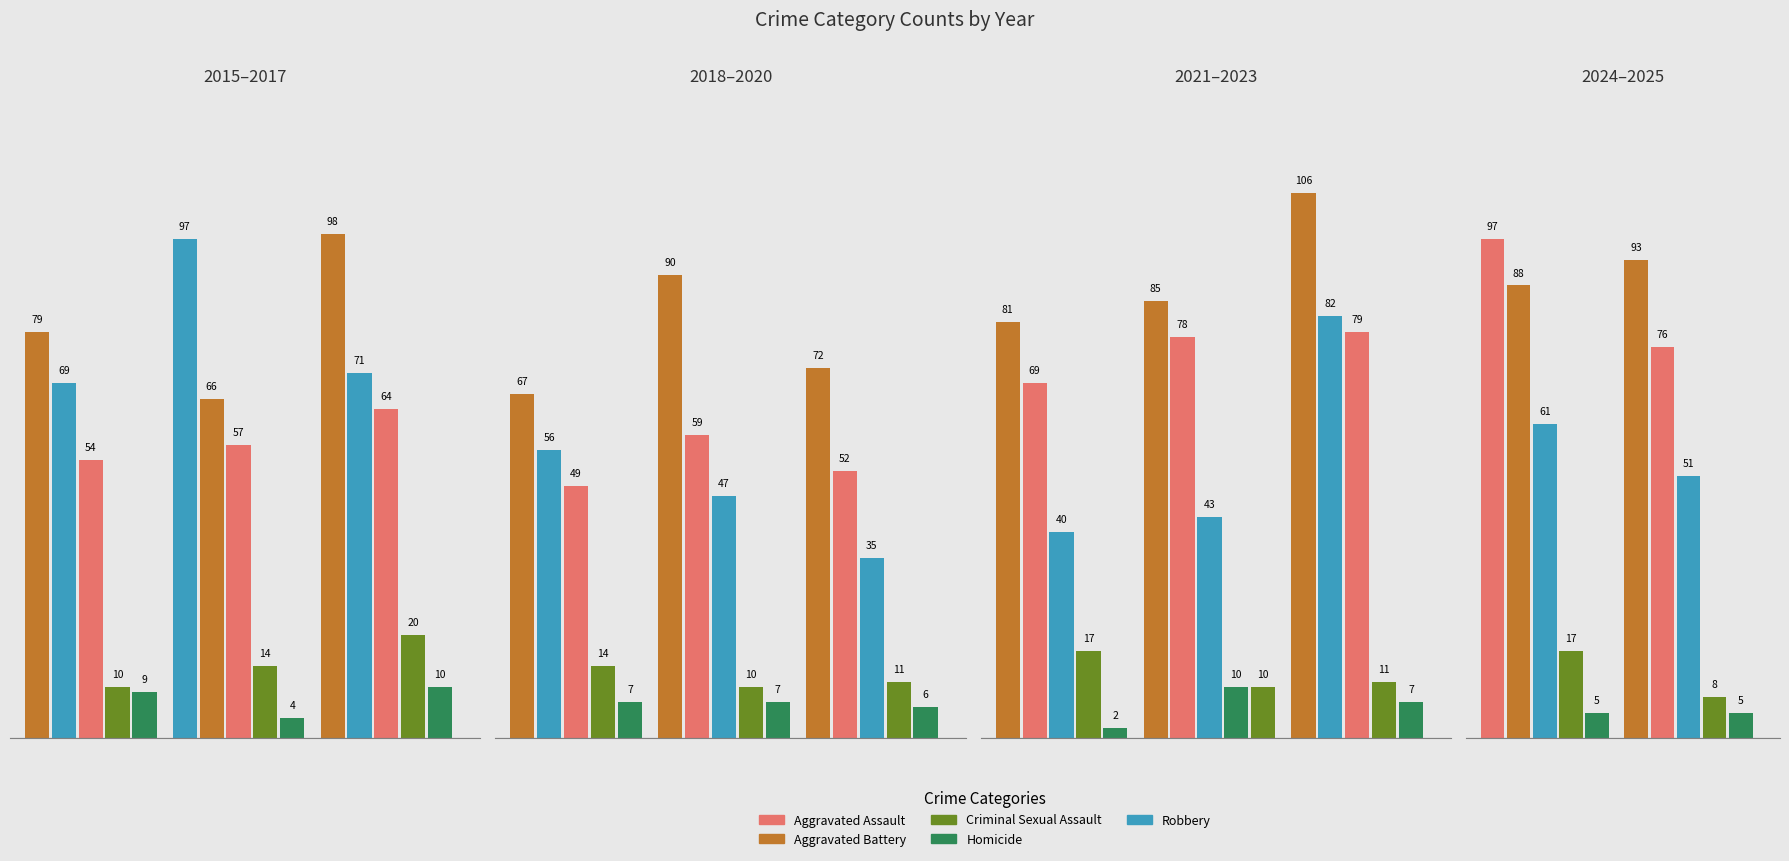

At which label is Robbery closest to 66?

2015